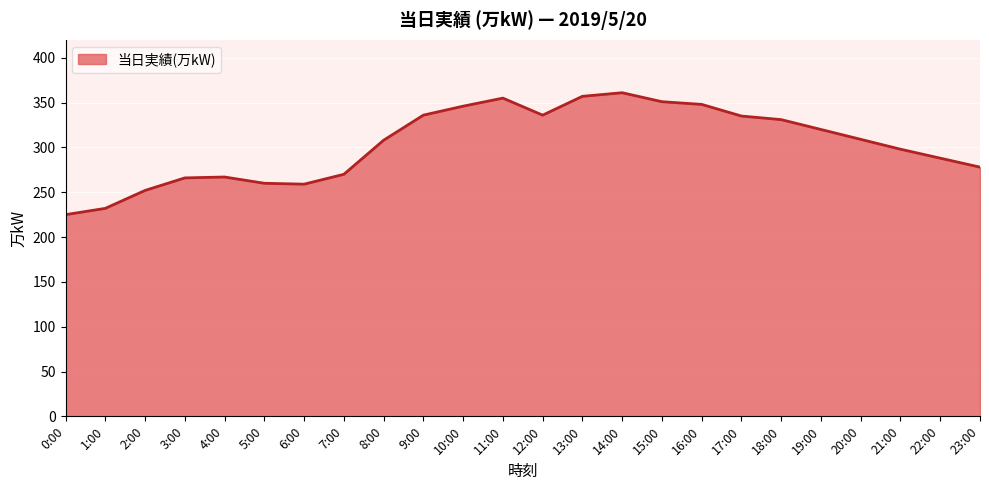

True or false: the data shows 259 at 6:00.

True